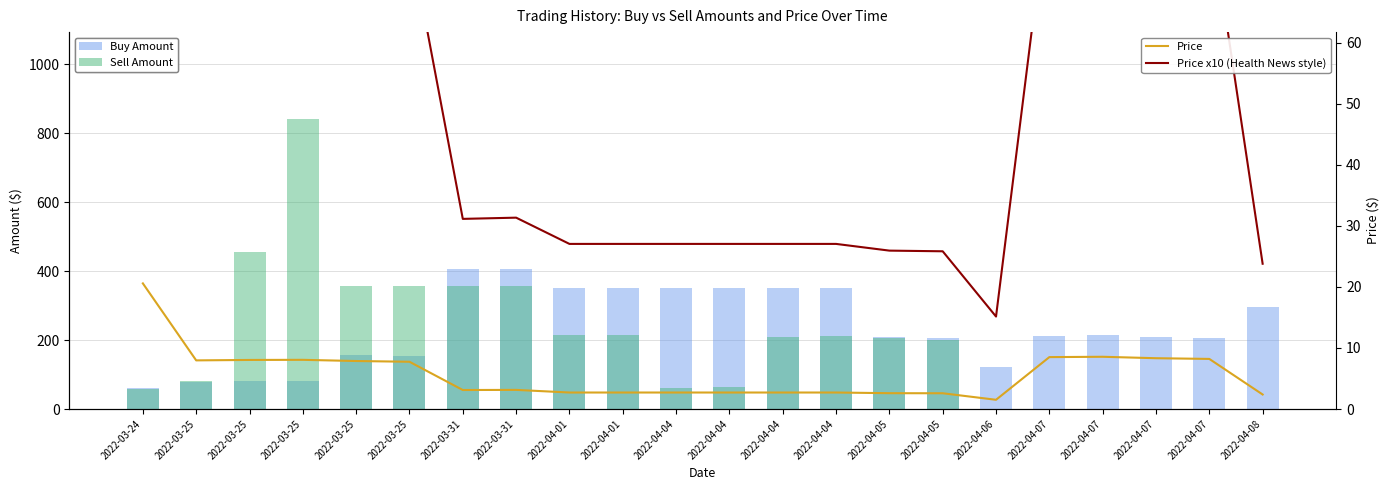

What is the difference between the maximum and minimum values in the Price series?

19.1